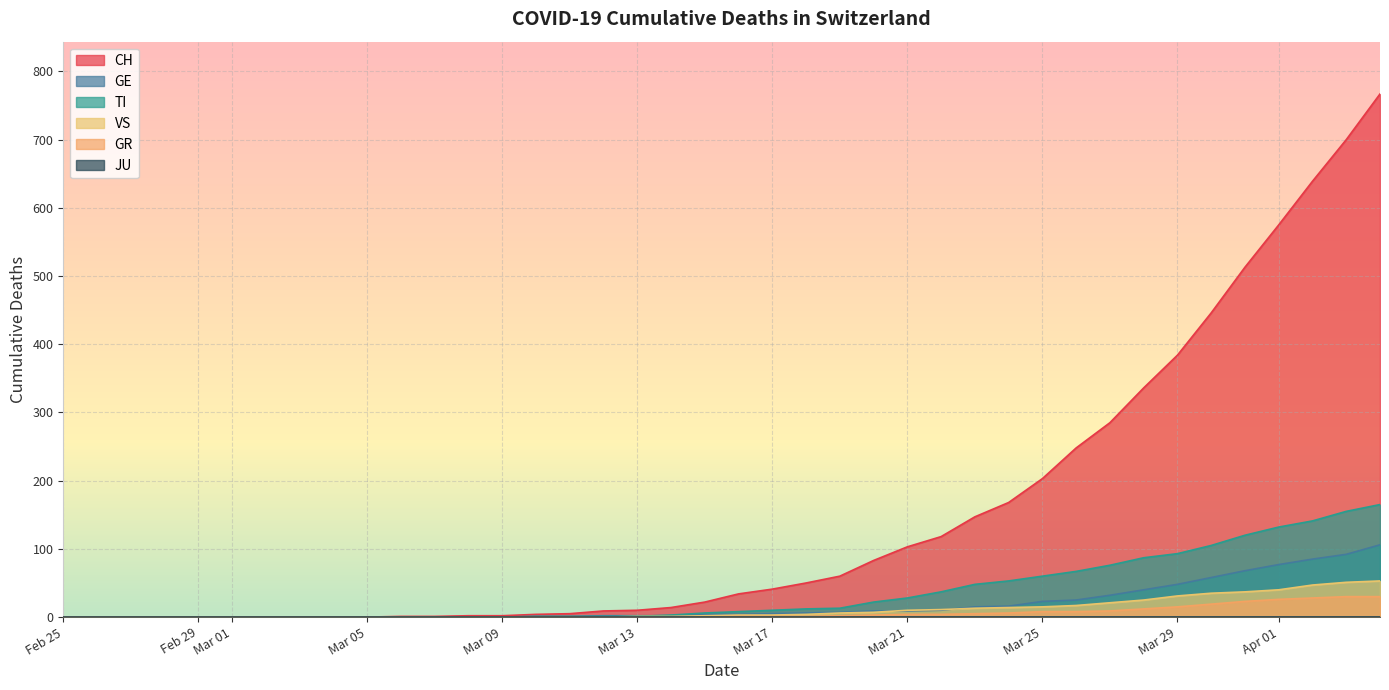

What is the highest value of the VS series?

53